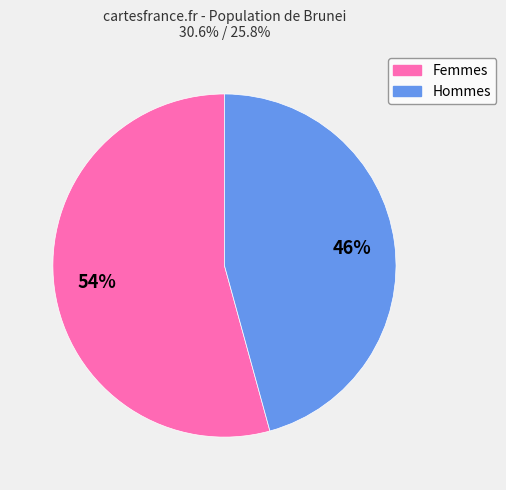

How many slices are in this pie chart?

2